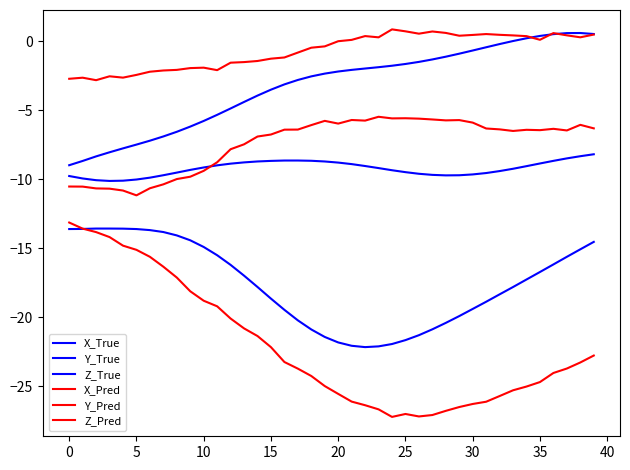

How many lines are shown in the chart?

6